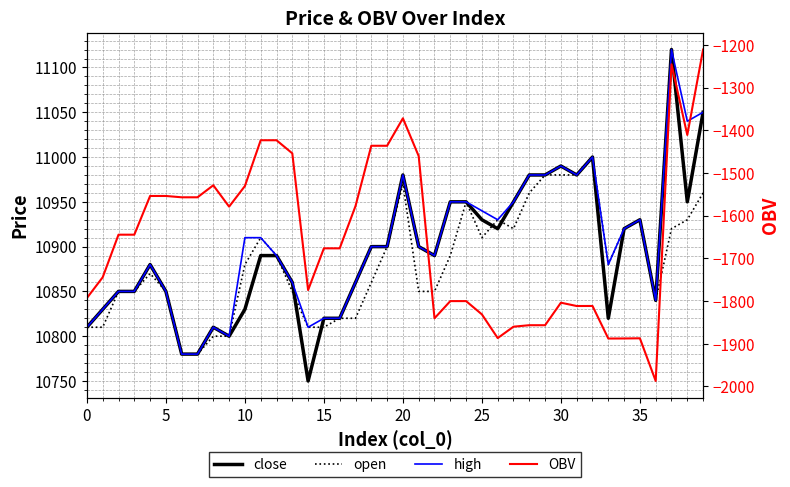

What is the value of the close point at the 38th from the left?

11120.0